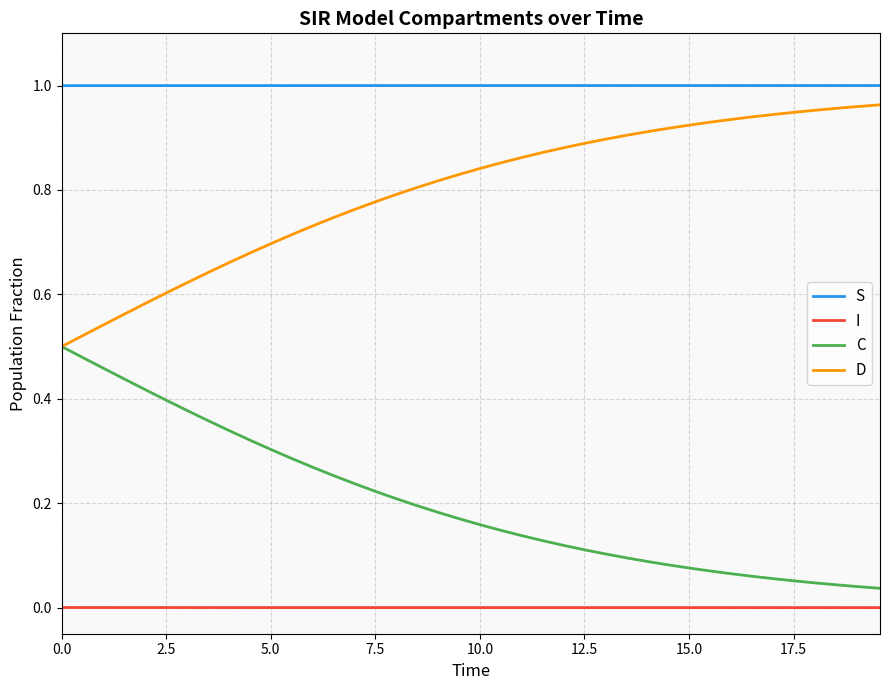

List the series in order of their overall mean, lowest first.

I, C, D, S